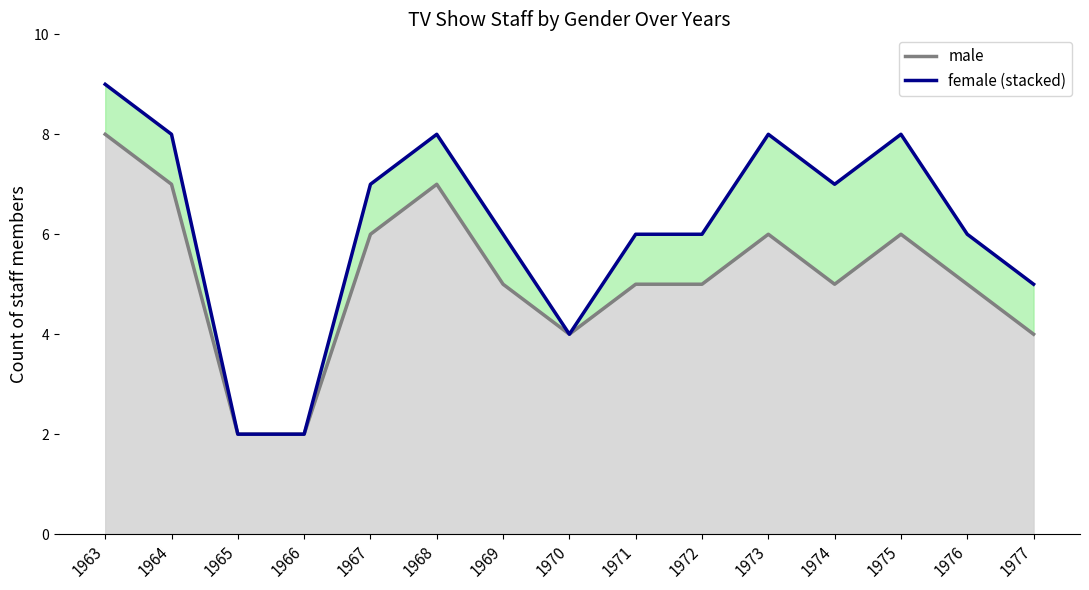

What is the value of the male point at the 3rd from the left?

2